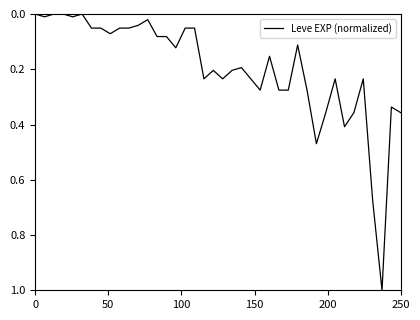

What is the difference between the maximum and minimum values?

1.0